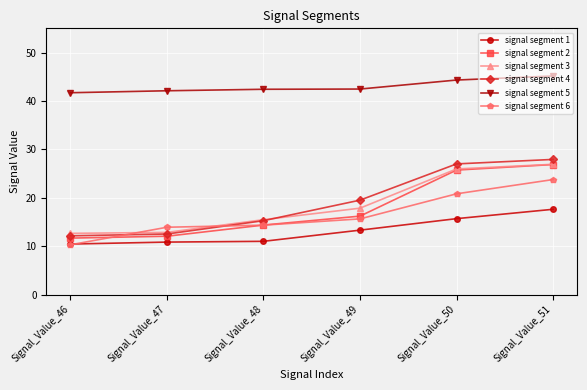

At how many categories does at least one series exceed 32?

6